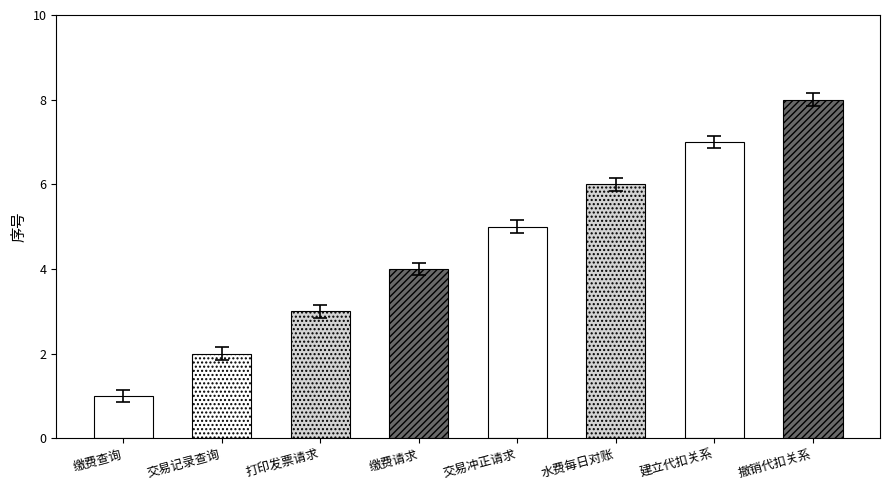

True or false: the data shows 0 at 缴费查询.

False